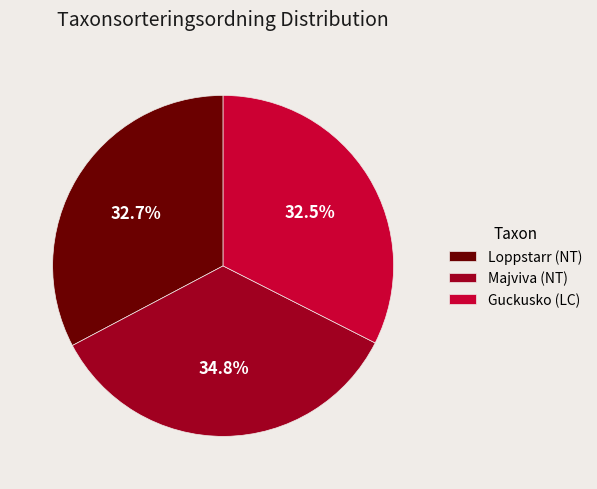

True or false: Loppstarr (NT) accounts for 25% of the total.

False